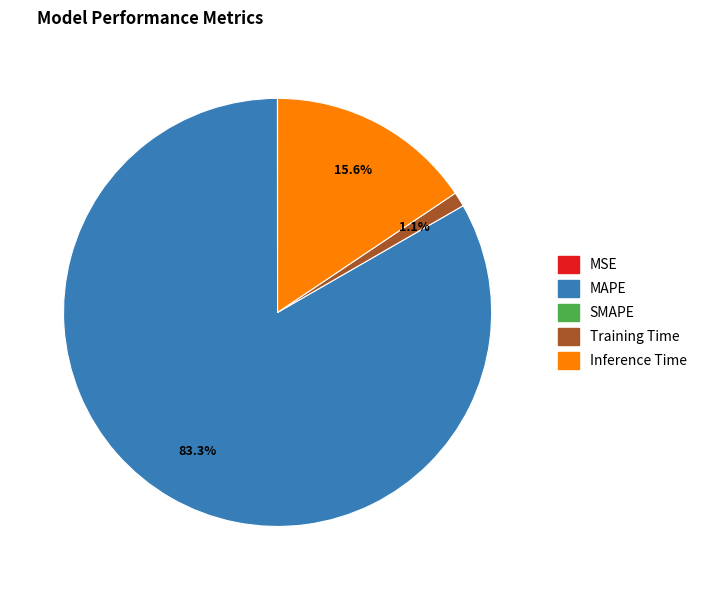

Is there a majority slice in this chart?

Yes